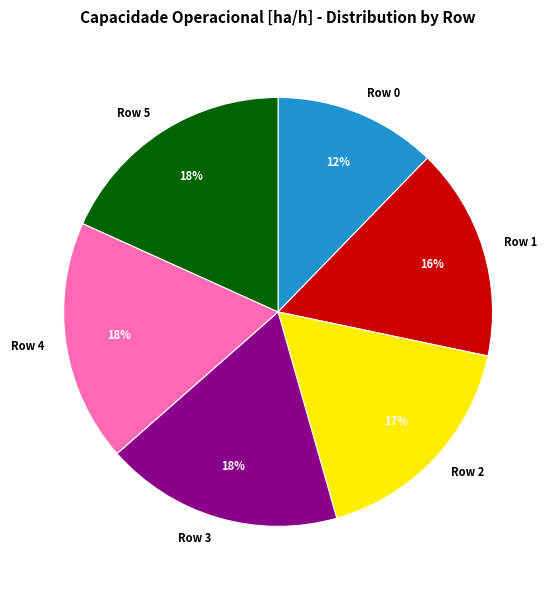

How many segments does this pie chart have?

6